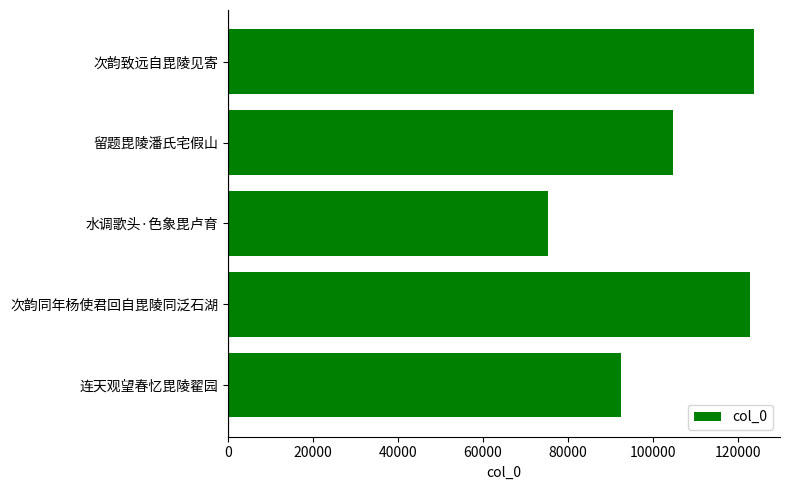

Reading bottom to top, list all the values displayed in this chart.

连天观望春忆毘陵翟园=92489	次韵同年杨使君回自毘陵同泛石湖=122794	水调歌头·色象毘卢育=75313	留题毘陵潘氏宅假山=104637	次韵致远自毘陵见寄=123598